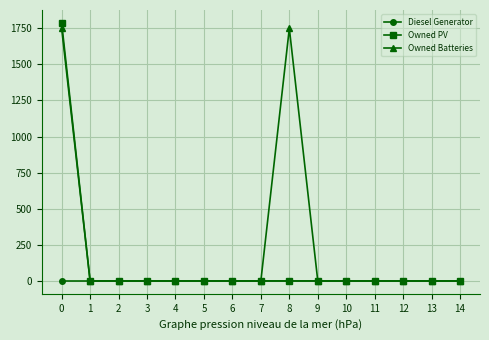

True or false: Owned PV has a value of 0 at 4.

True